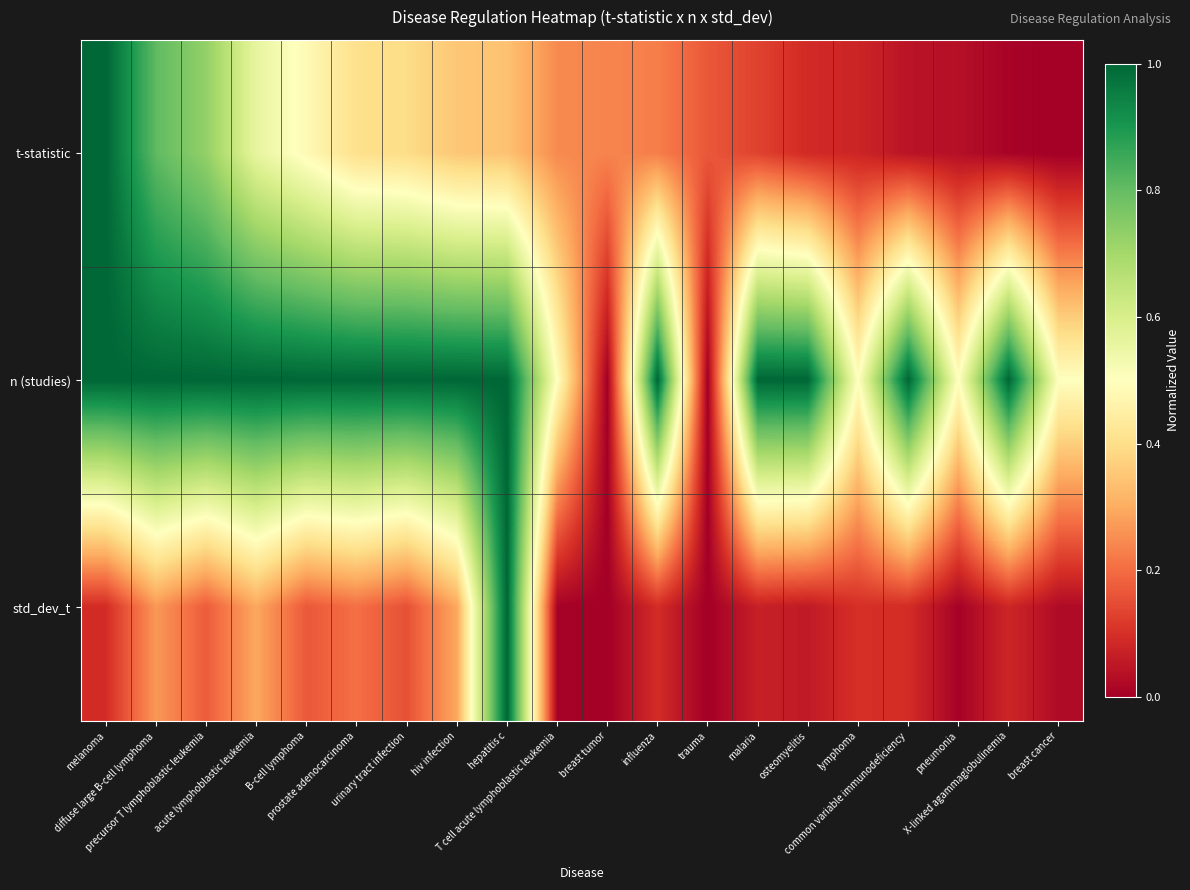

Reading left to right, what are all the values shown in this chart?

t-statistic: melanoma=1.0	diffuse large B-cell lymphoma=0.8	precursor T lymphoblastic leukemia=0.7	acute lymphoblastic leukemia=0.6	B-cell lymphoma=0.5	prostate adenocarcinoma=0.4	urinary tract infection=0.4	hiv infection=0.4	hepatitis c=0.3	T cell acute lymphoblastic leukemia=0.2	breast tumor=0.2	influenza=0.2	trauma=0.2	malaria=0.1	osteomyelitis=0.1	lymphoma=0.1	common variable immunodeficiency=0.0	pneumonia=0.0	X-linked agammaglobulinemia=0.0	breast cancer=0.0
n (studies): melanoma=1.0	diffuse large B-cell lymphoma=1.0	precursor T lymphoblastic leukemia=1.0	acute lymphoblastic leukemia=1.0	B-cell lymphoma=1.0	prostate adenocarcinoma=1.0	urinary tract infection=1.0	hiv infection=1.0	hepatitis c=1.0	T cell acute lymphoblastic leukemia=0.5	breast tumor=0.0	influenza=1.0	trauma=0.0	malaria=1.0	osteomyelitis=1.0	lymphoma=0.5	common variable immunodeficiency=1.0	pneumonia=0.5	X-linked agammaglobulinemia=1.0	breast cancer=0.5
std_dev_t: melanoma=0.1	diffuse large B-cell lymphoma=0.3	precursor T lymphoblastic leukemia=0.2	acute lymphoblastic leukemia=0.3	B-cell lymphoma=0.2	prostate adenocarcinoma=0.2	urinary tract infection=0.2	hiv infection=0.3	hepatitis c=1.0	T cell acute lymphoblastic leukemia=0.0	breast tumor=0.0	influenza=0.1	trauma=0.0	malaria=0.1	osteomyelitis=0.1	lymphoma=0.1	common variable immunodeficiency=0.1	pneumonia=0.0	X-linked agammaglobulinemia=0.1	breast cancer=0.0